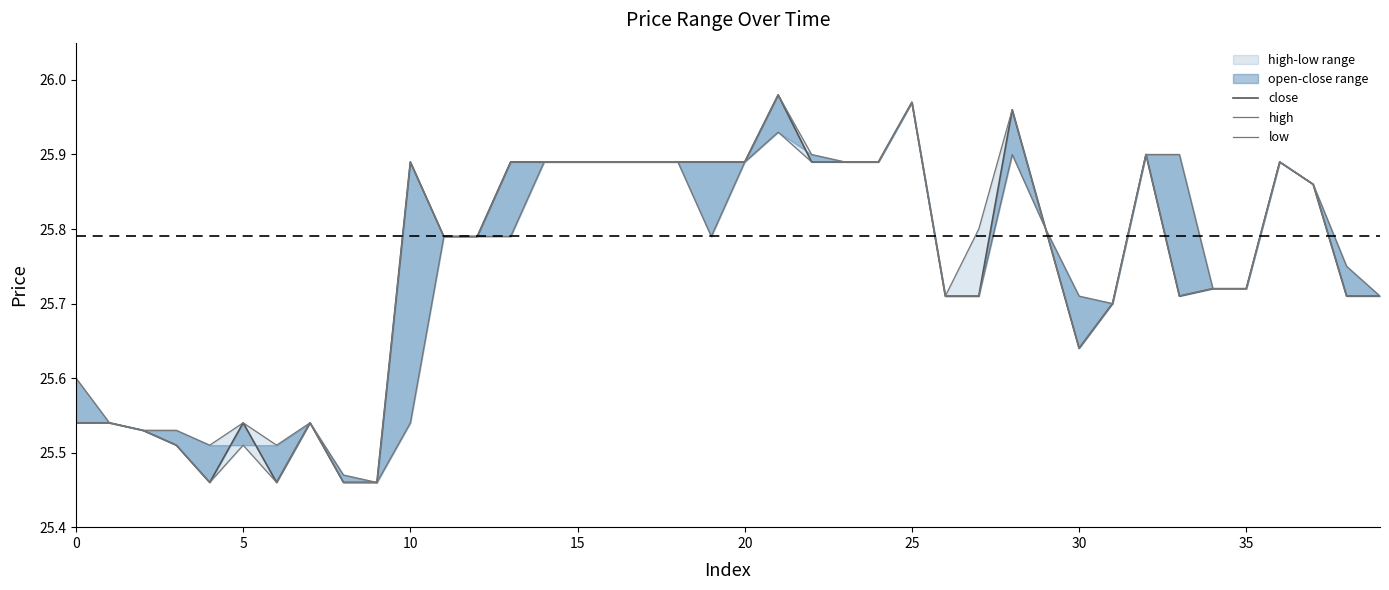

The low series shows 10.2 at 18. True or false?

False